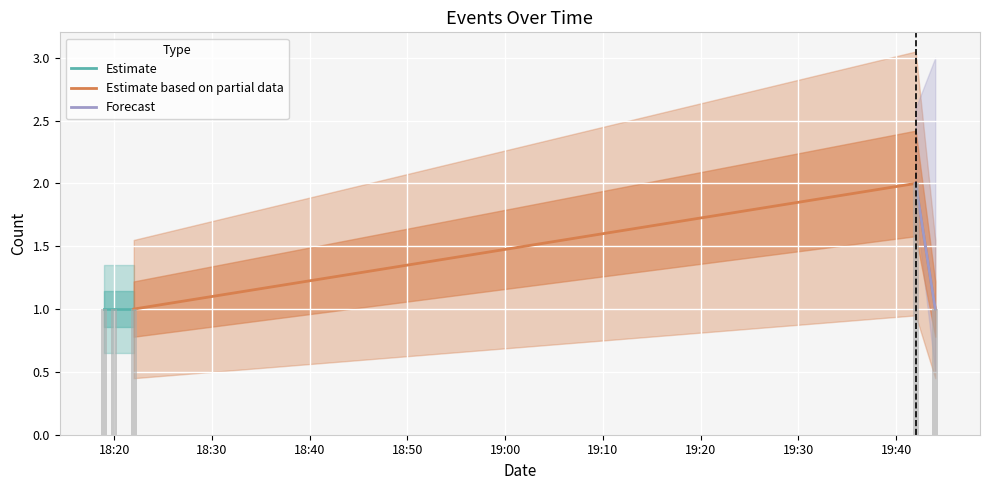

What is the greatest value displayed?

2